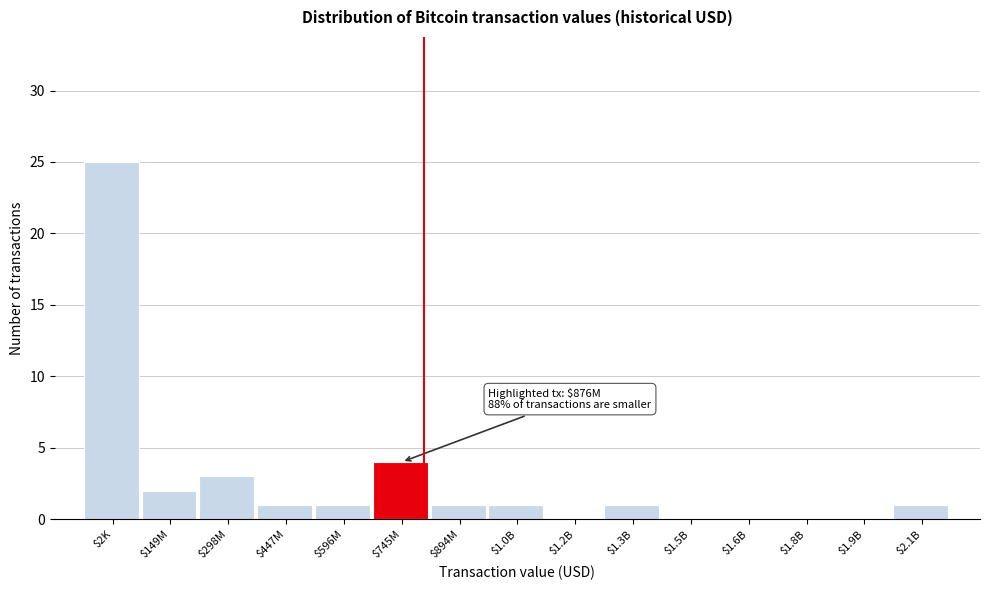

What is the maximum value shown in the chart?

25